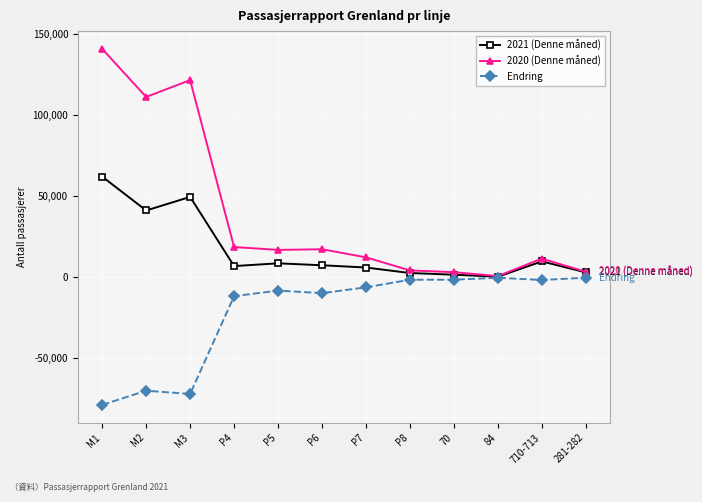

Where is the first local maximum for 2021 (Denne måned)?

M3